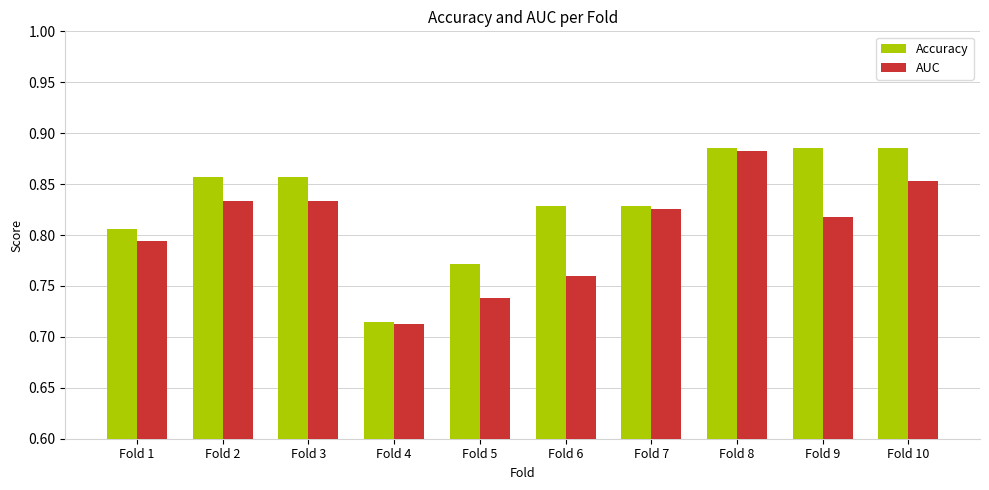

What is the total value across all series at Fold 7?

1.7